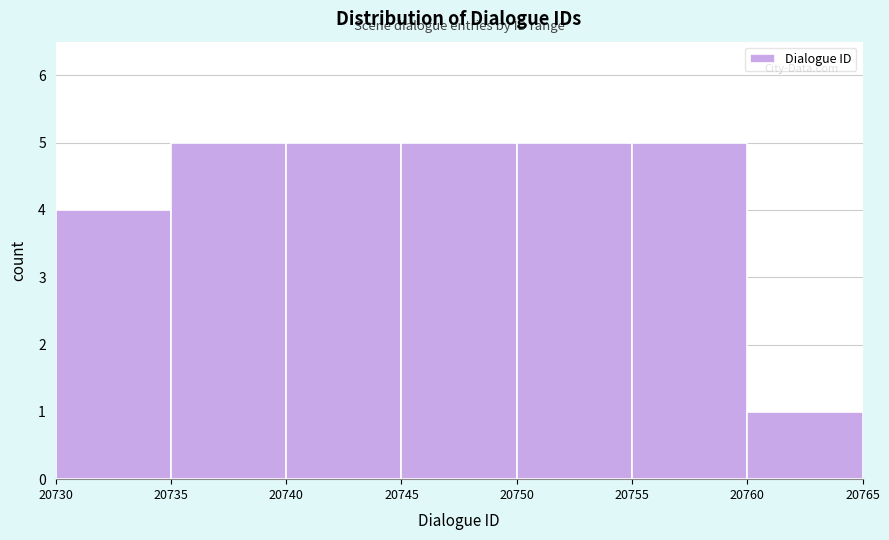

Reading left to right, transcribe this chart: for each bar, give the range it covers on the x-axis and its height. The values are not printed on the chart, so give them approximately, as read against the axis.

20730 to 20735: 4
20735 to 20740: 5
20740 to 20745: 5
20745 to 20750: 5
20750 to 20755: 5
20755 to 20760: 5
20760 to 20765: 1